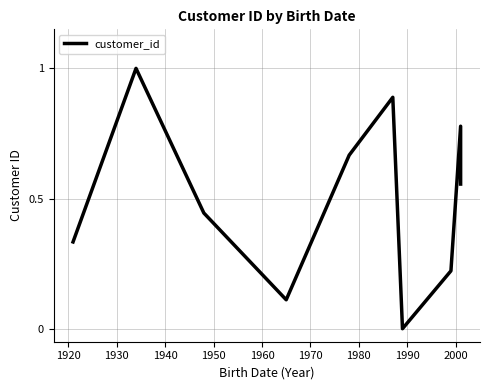

True or false: the data shows 1.5 at 1920.

False